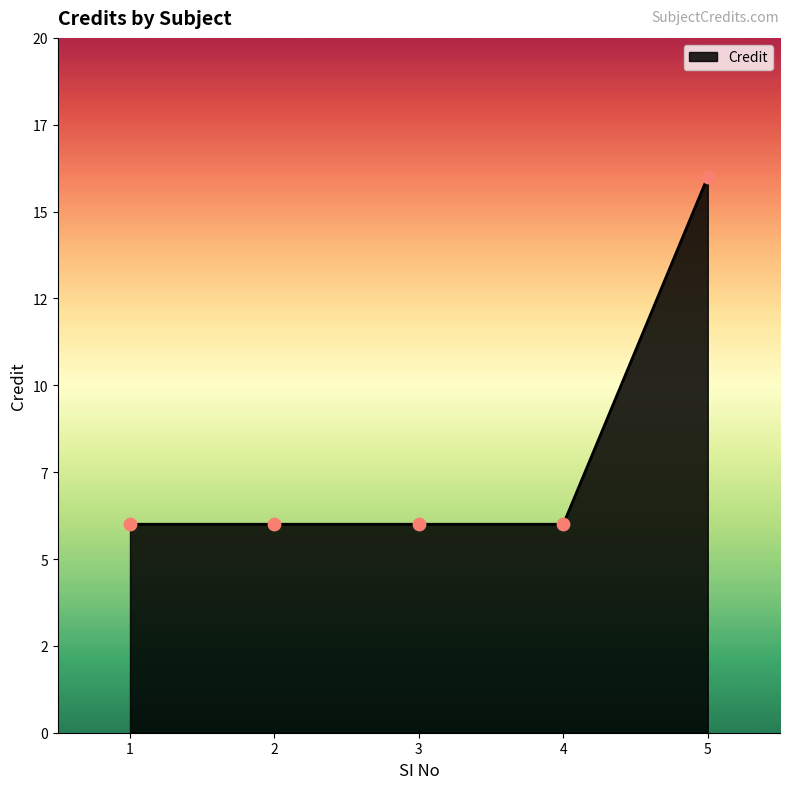

Between 5 and 1, which is larger?

5